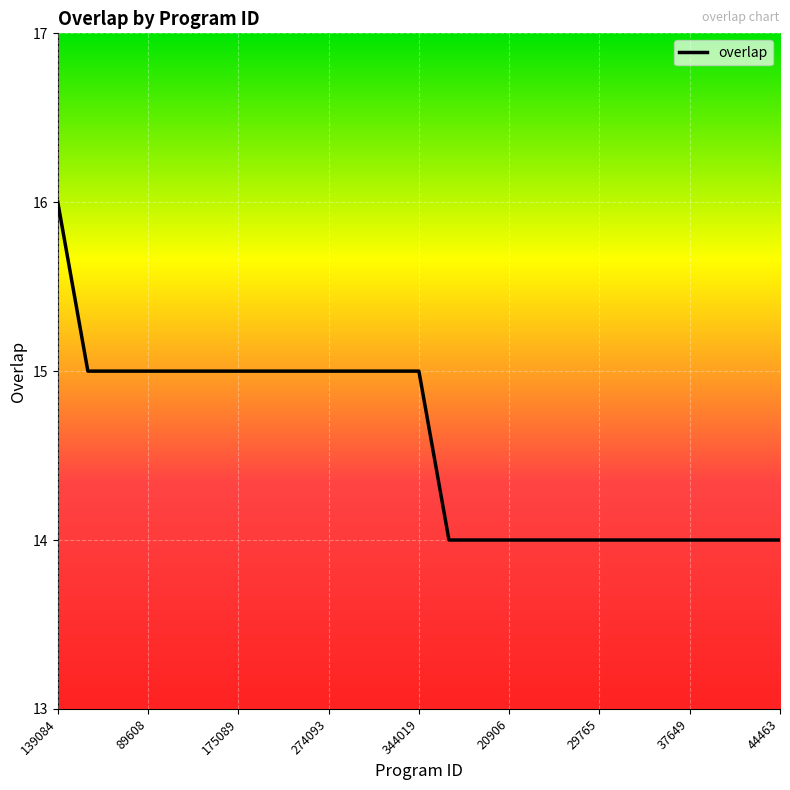

What is the minimum value shown in the chart?

14